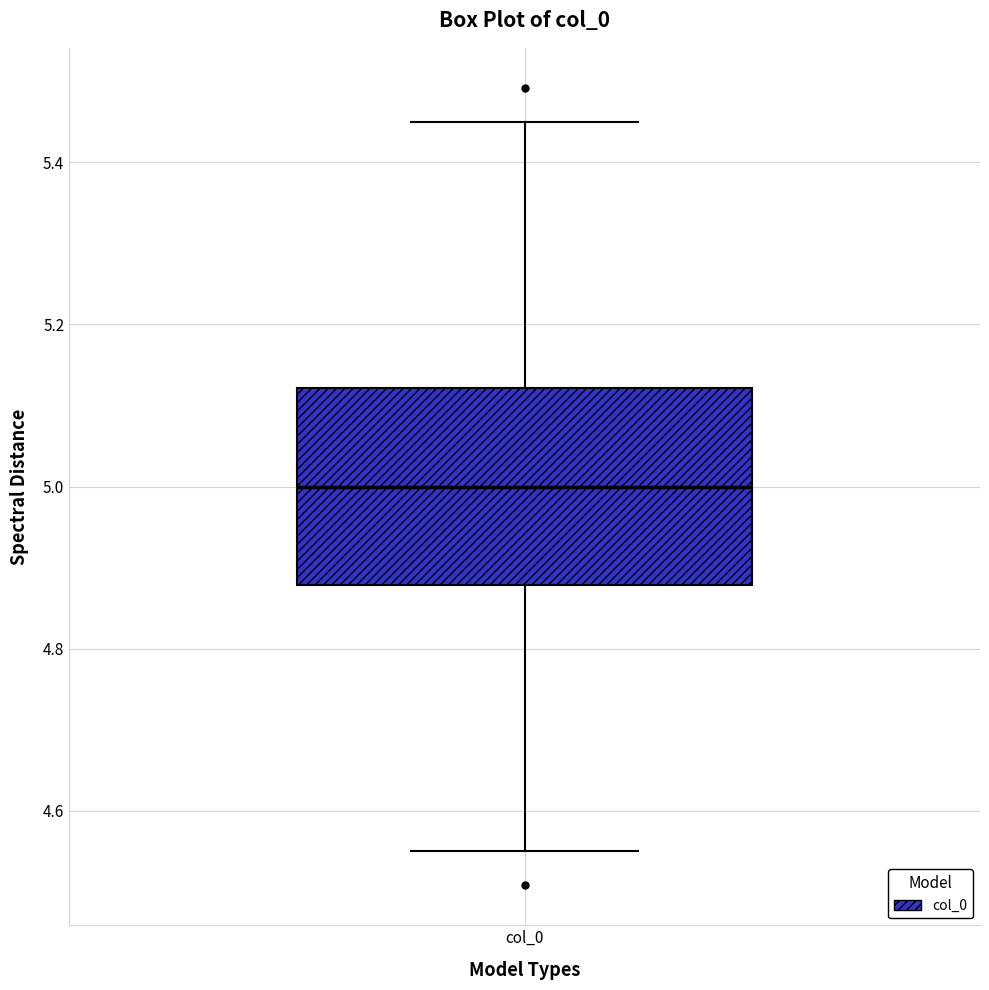

Transcribe this box plot: give where the median line is, the range the box spans, and where the two whiskers end, as read against the y-axis. The values are not printed on the chart, so give them approximately, as read against the axis.

median 5.00, box 4.88 to 5.12, whiskers 4.56 to 5.44